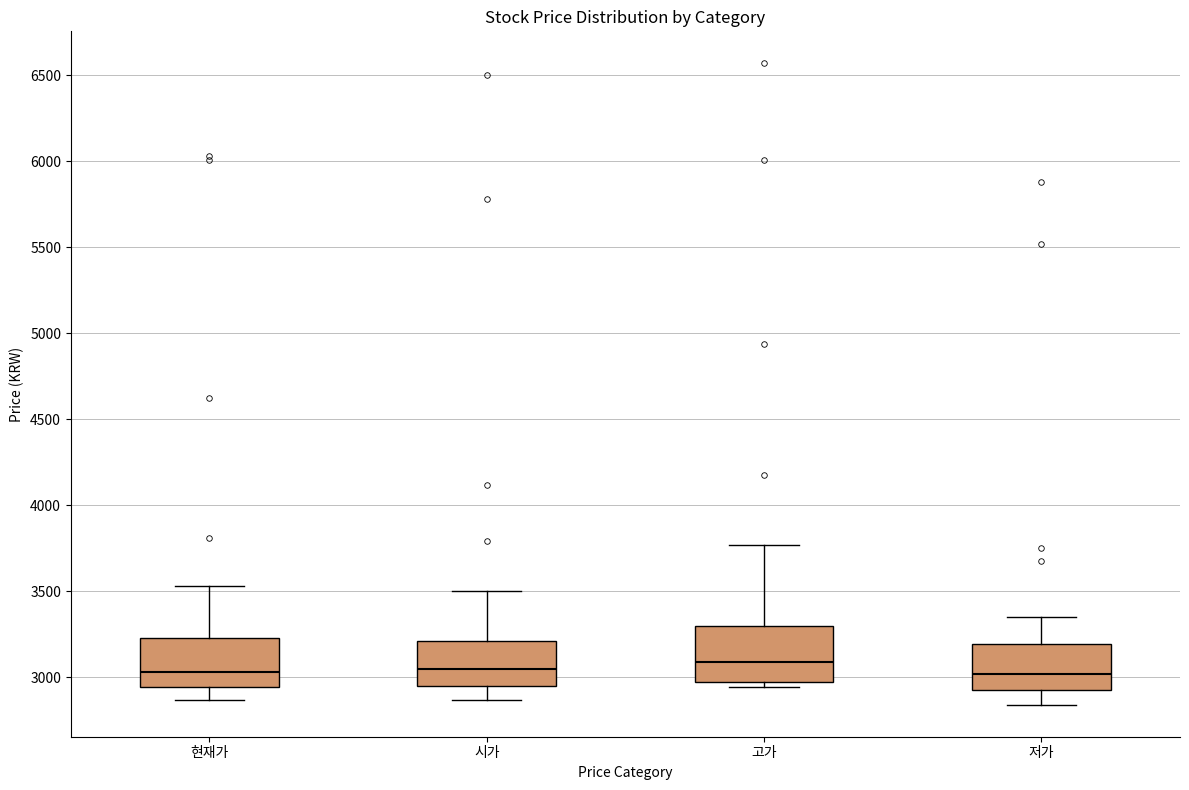

Reading left to right, transcribe this box plot: for each box, give where its median line is, the range the box spans, and where its two whiskers end, as read against the y-axis. The values are not printed on the chart, so give them approximately, as read against the axis.

현재가: median 3050, box 2950 to 3250, whiskers 2850 to 3550
시가: median 3050, box 2950 to 3200, whiskers 2850 to 3500
고가: median 3100, box 2950 to 3300, whiskers 2950 (just below the box's lower edge) to 3750
저가: median 3000, box 2900 to 3200, whiskers 2850 to 3350